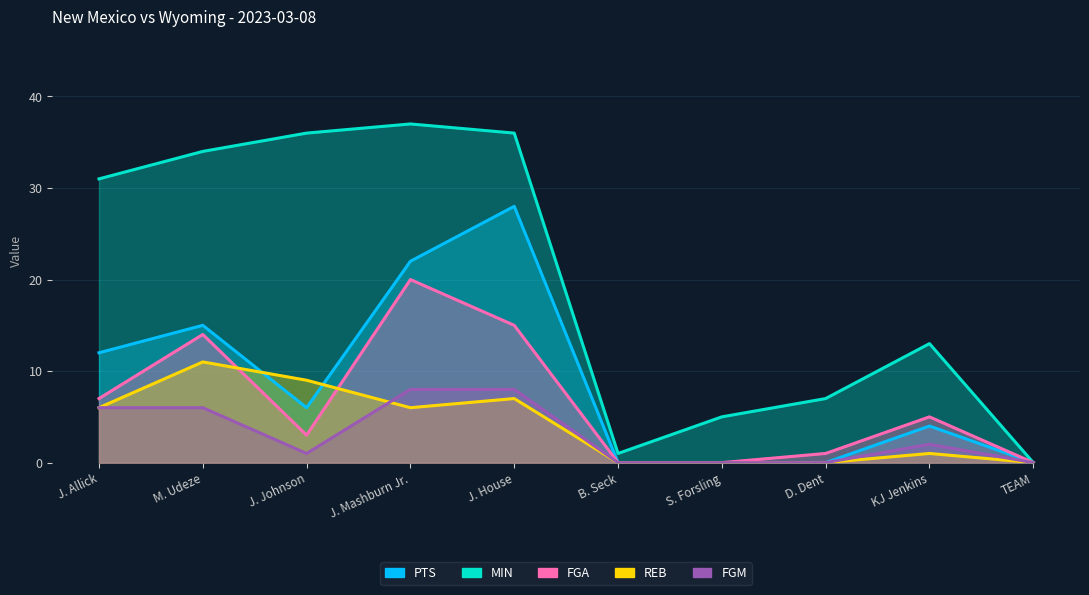

What position from the right is KJ Jenkins?

2